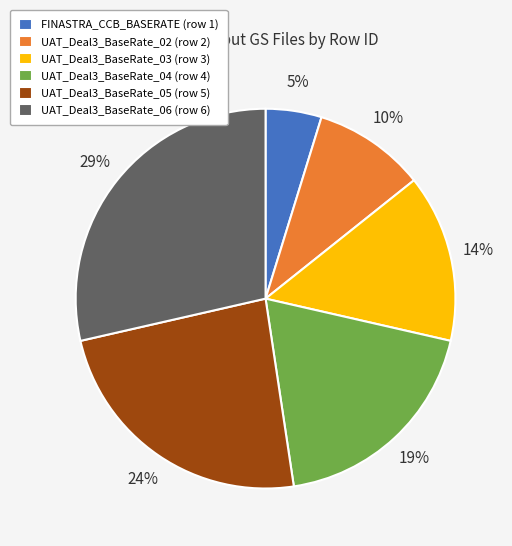

What is the smallest slice in the pie chart?

FINASTRA_CCB_BASERATE (row 1)